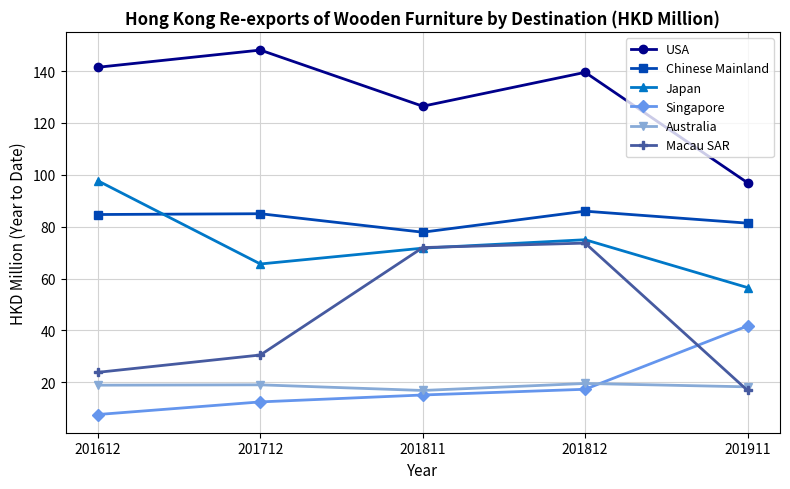

What is the sum of the Singapore values at 201811 and 201612?

22.7